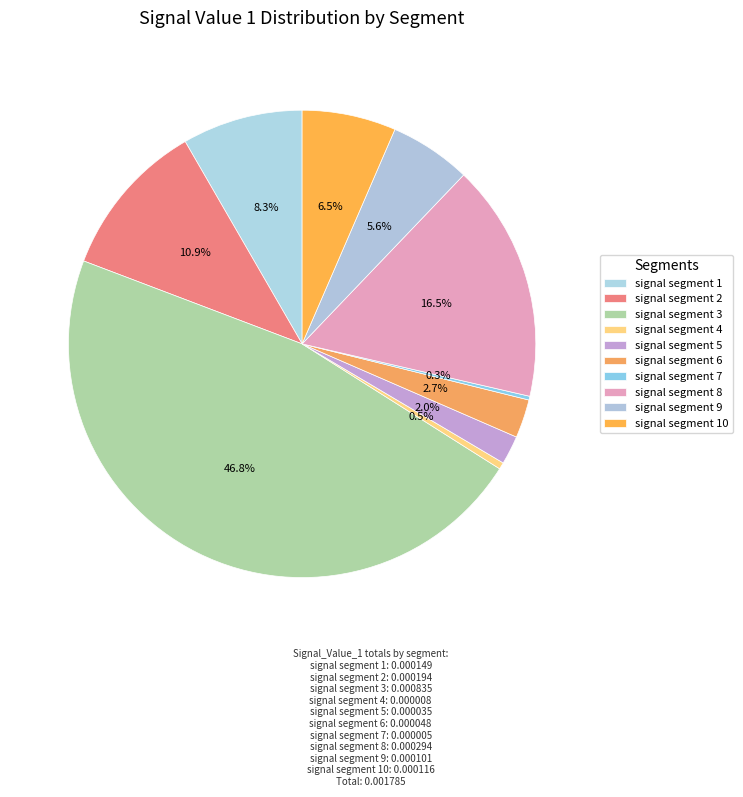

Count the number of slices in the pie.

10